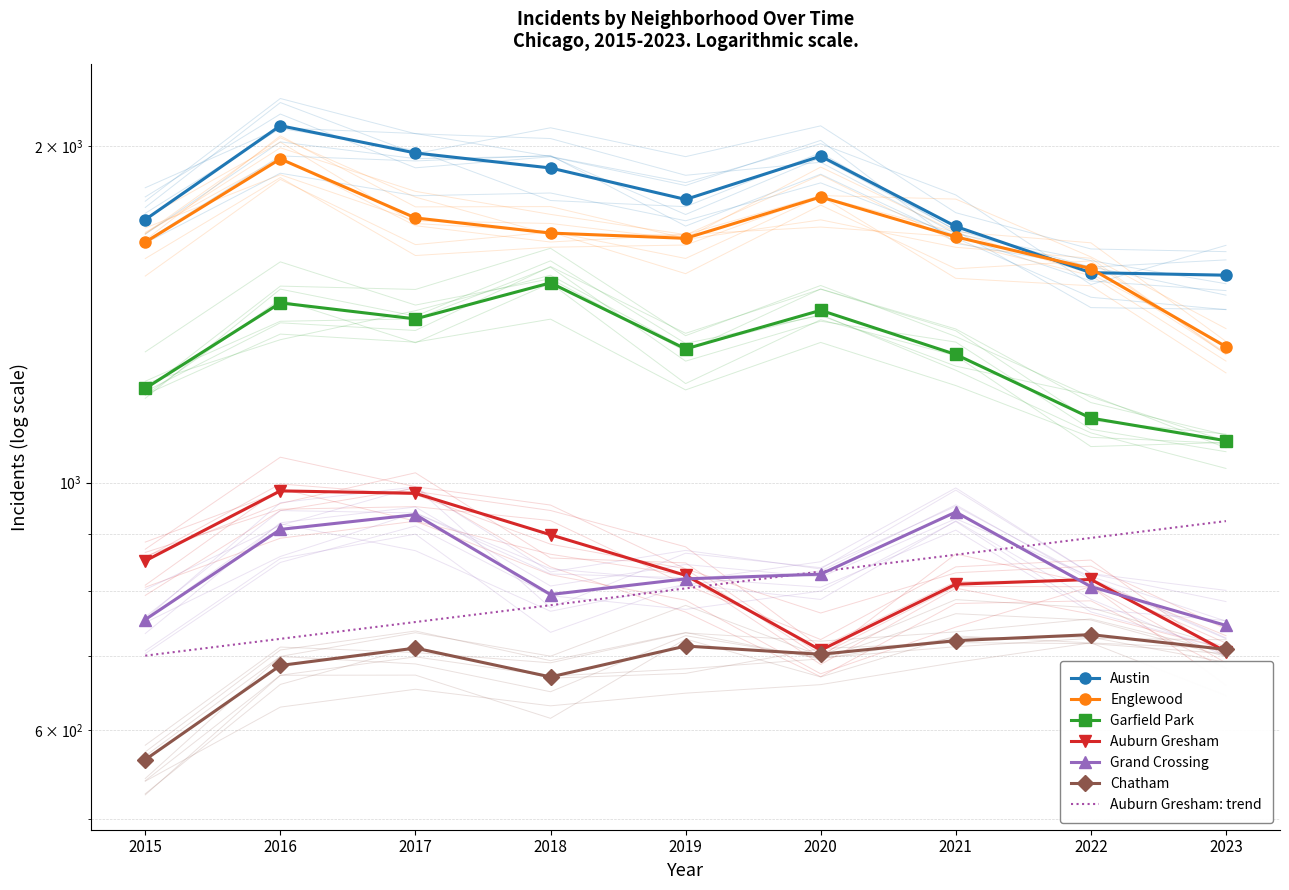

Is this an area chart (filled region under the line)?

No